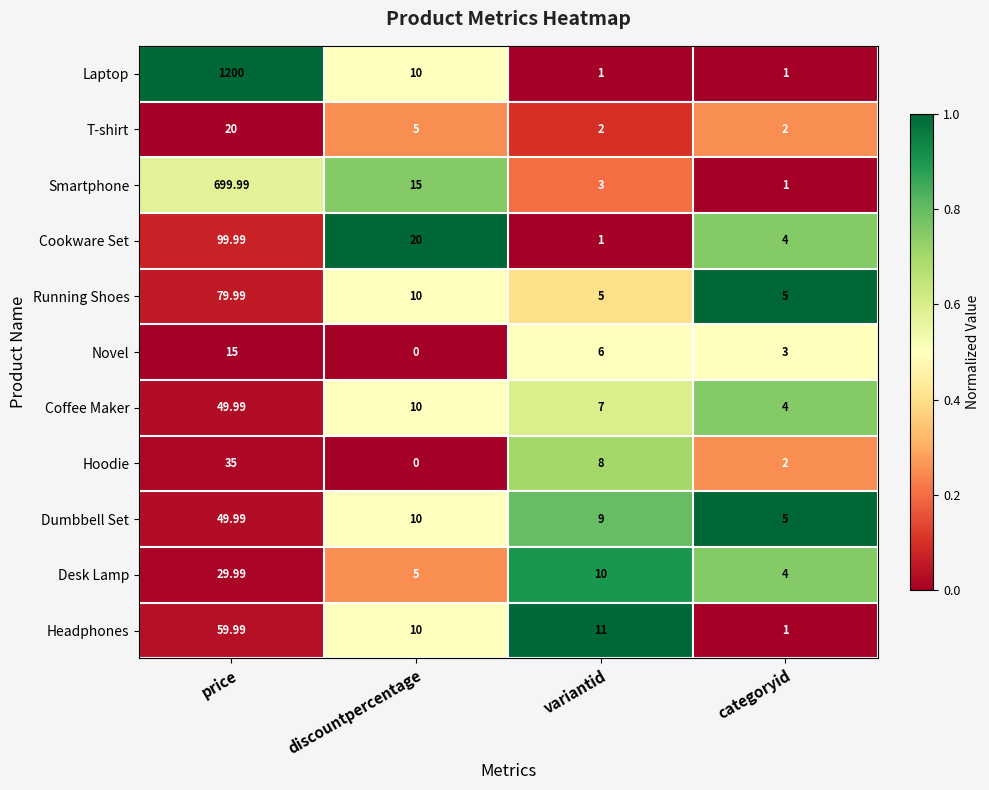

List the labels in order of Hoodie value, smallest first.

discountpercentage, categoryid, variantid, price